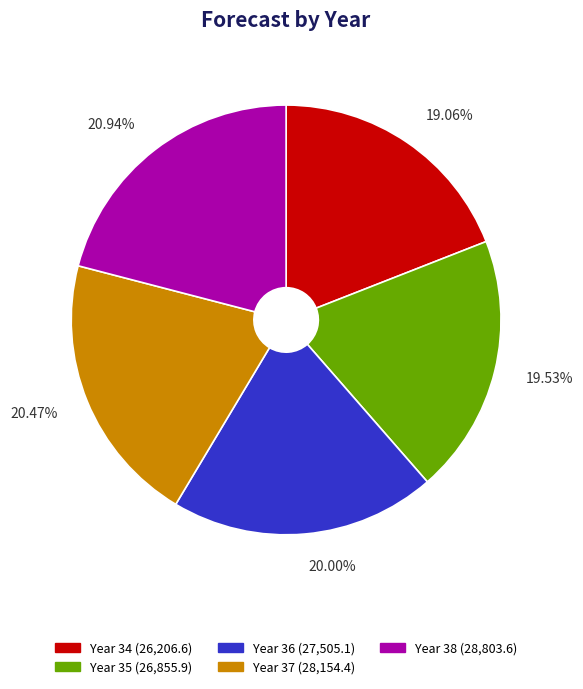

Is there any slice that represents more than half of the pie?

No